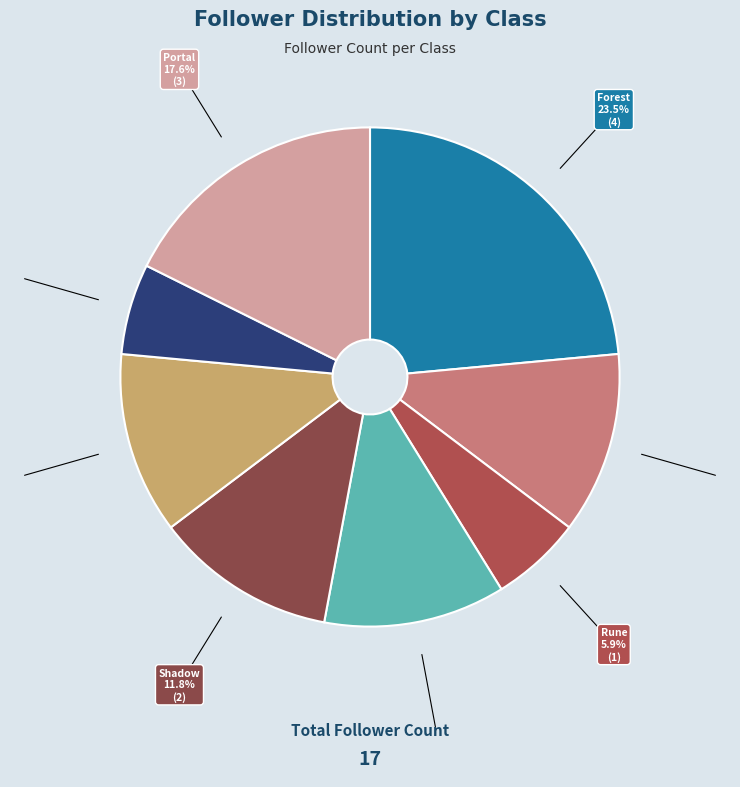

How many slices are in this pie chart?

8